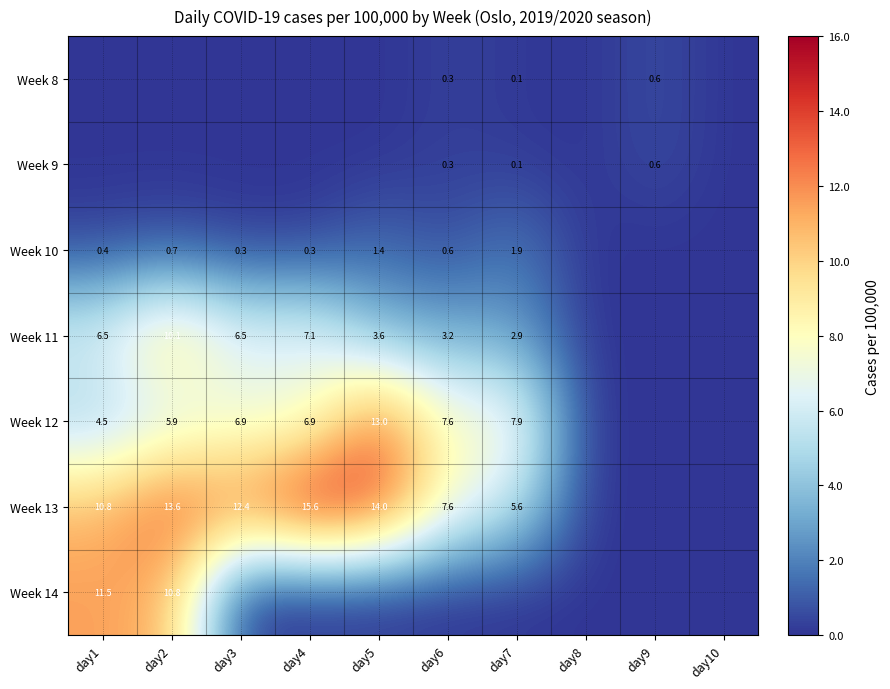

What is the difference between the Week 13 values at day2 and day3?

1.2